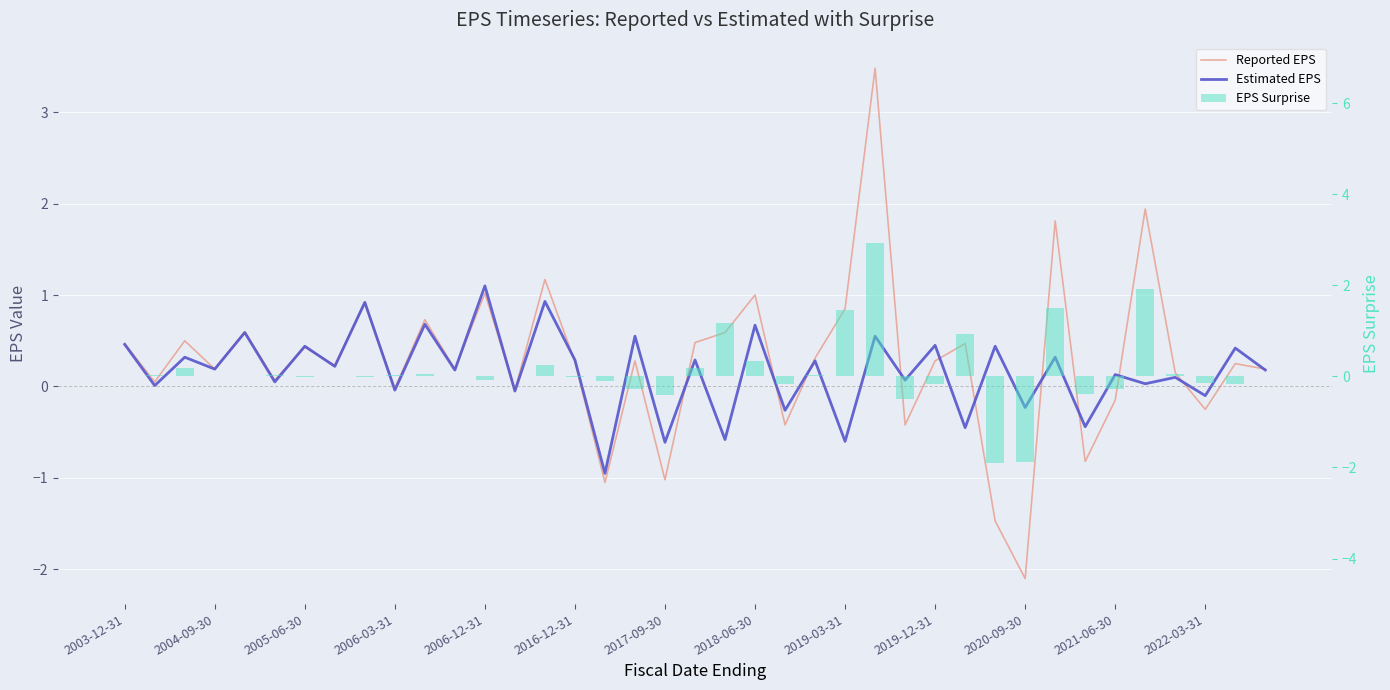

What is the value of the Reported EPS bar at the 12th from the left?

0.2